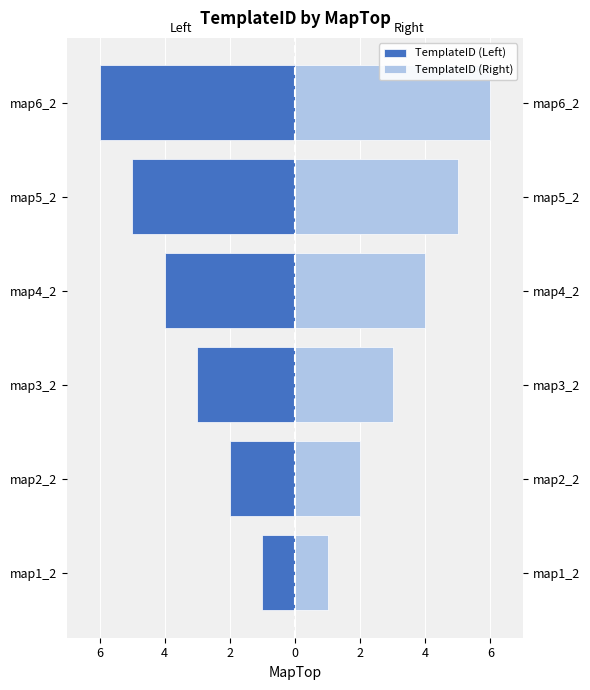

Which series has the largest range (max minus min)?

TemplateID (Left)